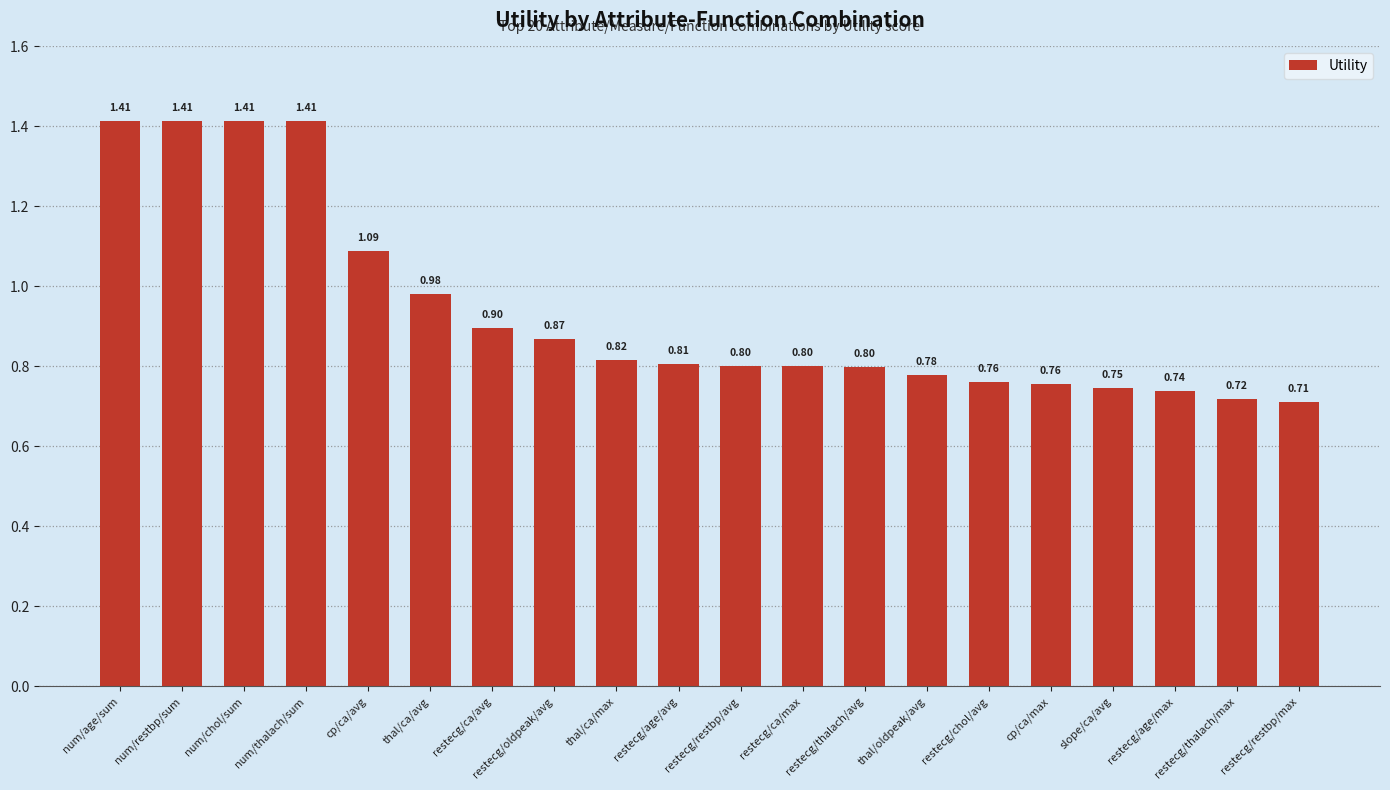

What is the label of the 6th bar from the right?

restecg/chol/avg